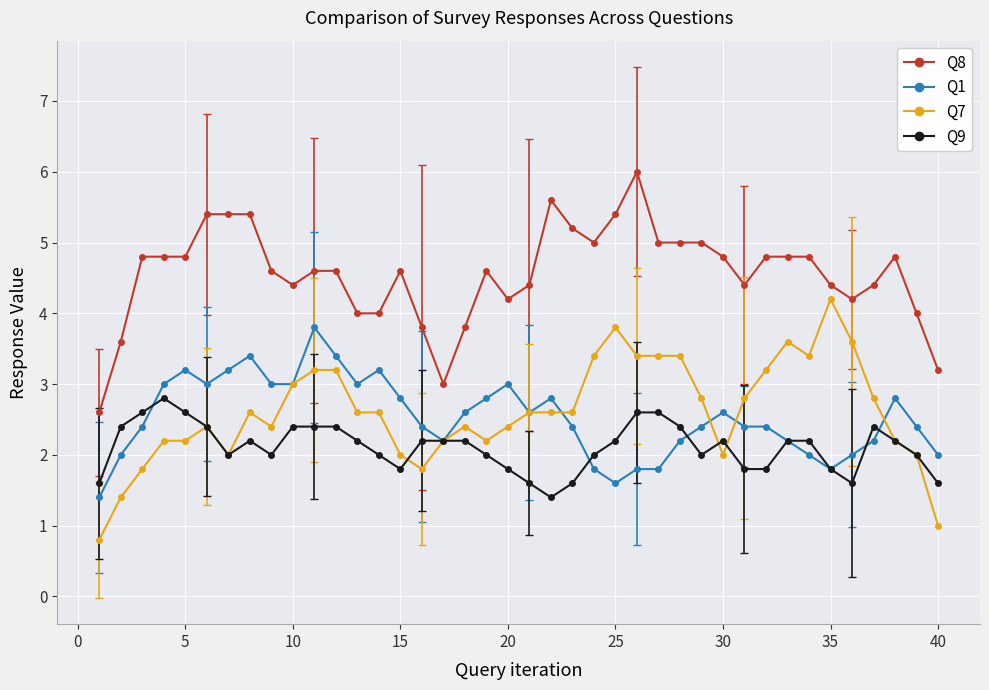

List the series in order of their peak value, lowest first.

Q9, Q1, Q7, Q8